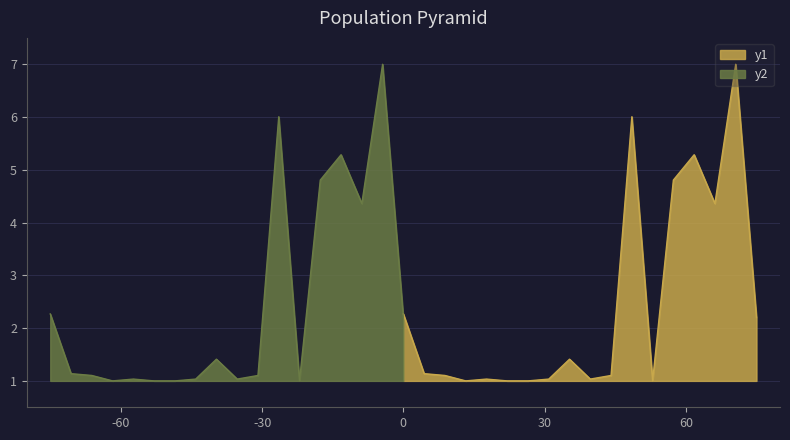

Count the number of values greater than 1.

14